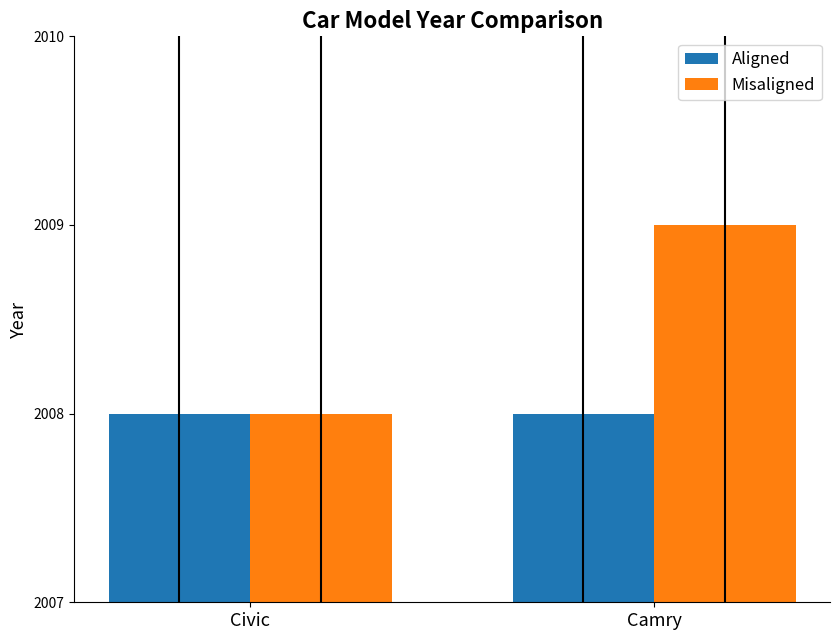

At which category is the sum across all series the highest?

Camry